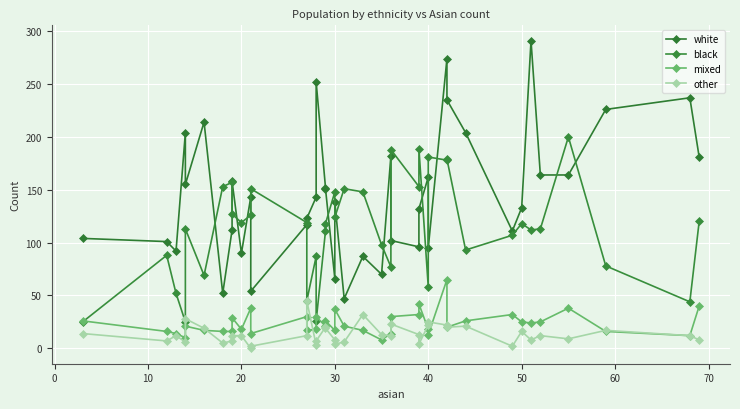

Is the value of other at 21 greater than the value of black at 18?

No